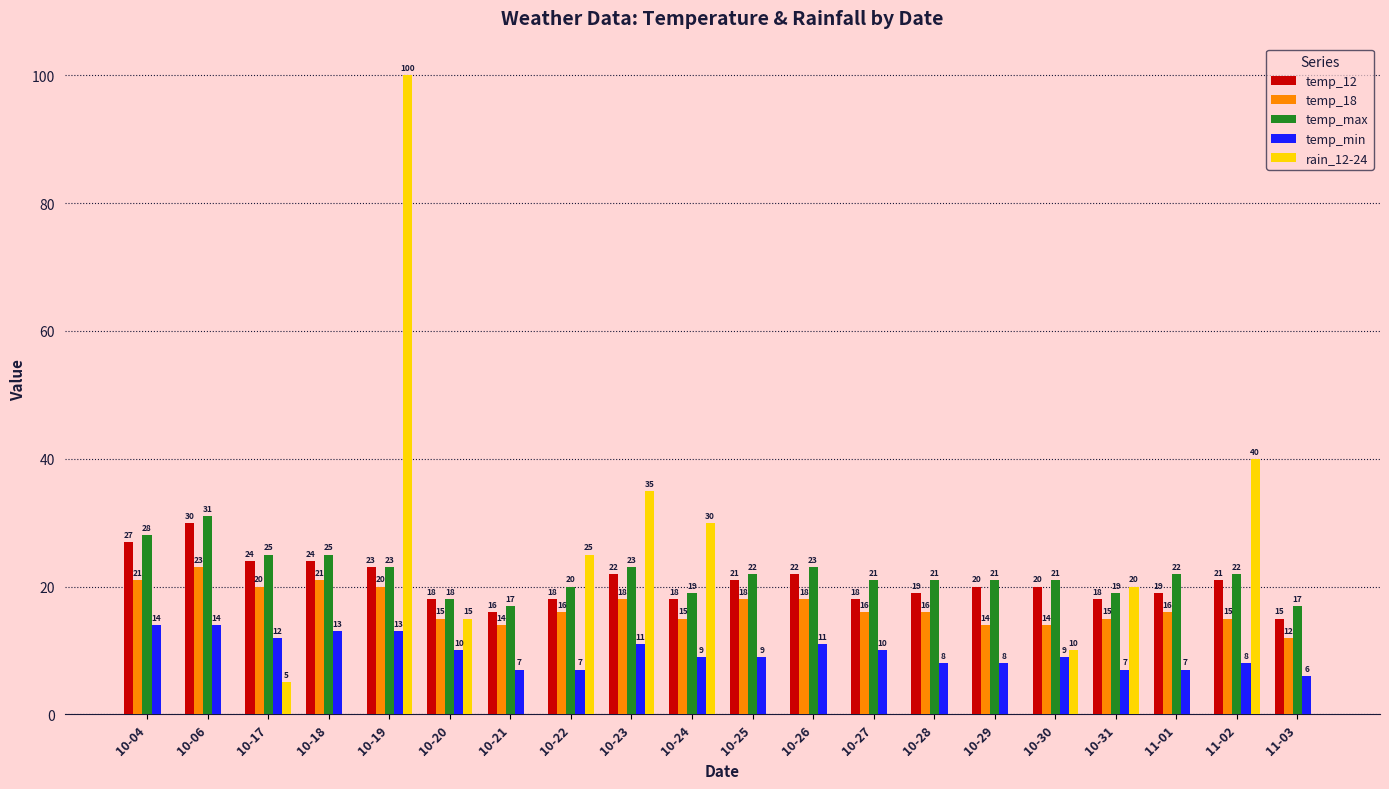

The temp_12 series shows 18 at 10-20. True or false?

True